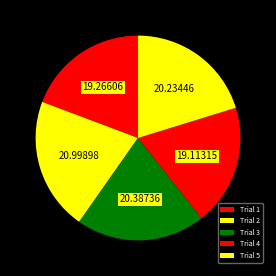

How many slices are in this pie chart?

5